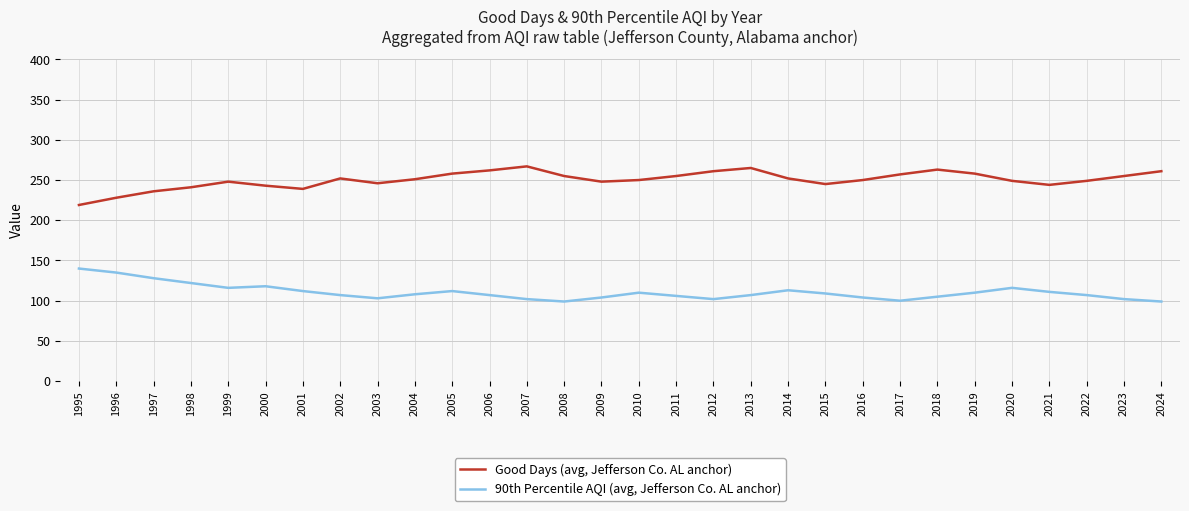

Is the value of Good Days (avg, Jefferson Co. AL anchor) at 2019 greater than the value of 90th Percentile AQI (avg, Jefferson Co. AL anchor) at 2007?

Yes